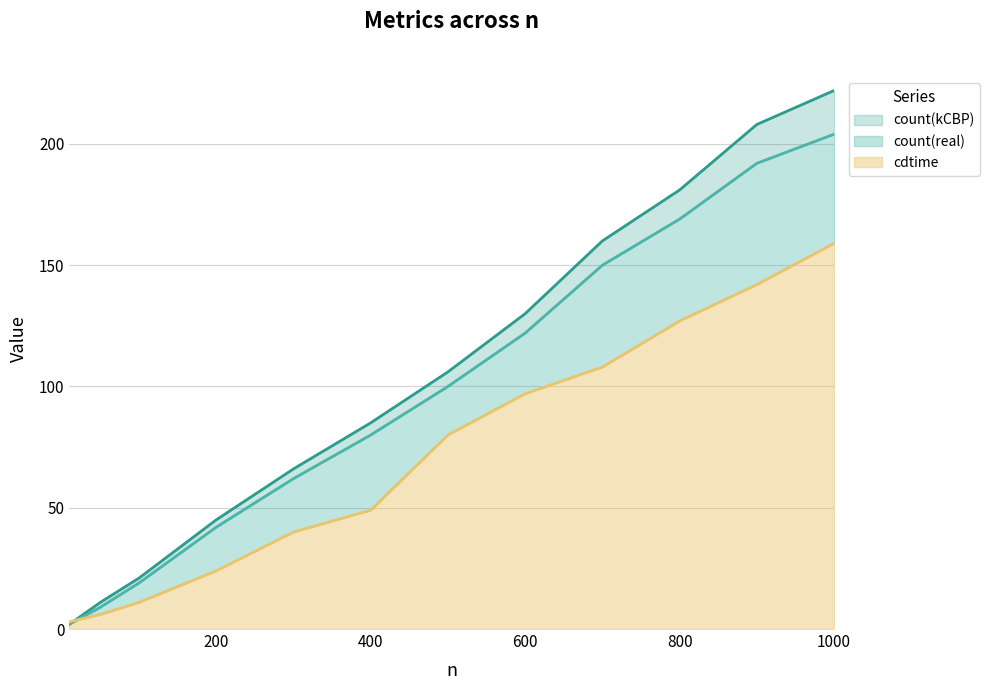

Reading left to right, extract all data points from this chart.

count(kCBP): 2	11	21	45	66	85	106	130	160	181	208	222
count(real): 2	9	19	42	62	80	100	122	150	169	192	204
cdtime: 3	6	11	24	40	49	80	97	108	127	142	159